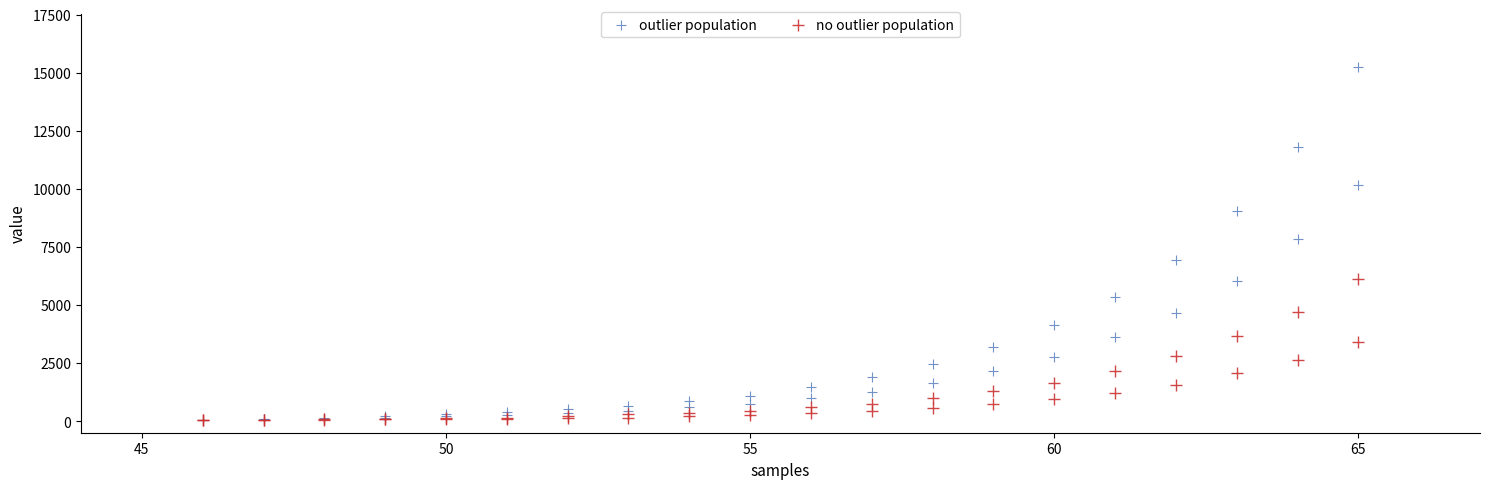

What are all the series names shown in the legend?

outlier population, no outlier population